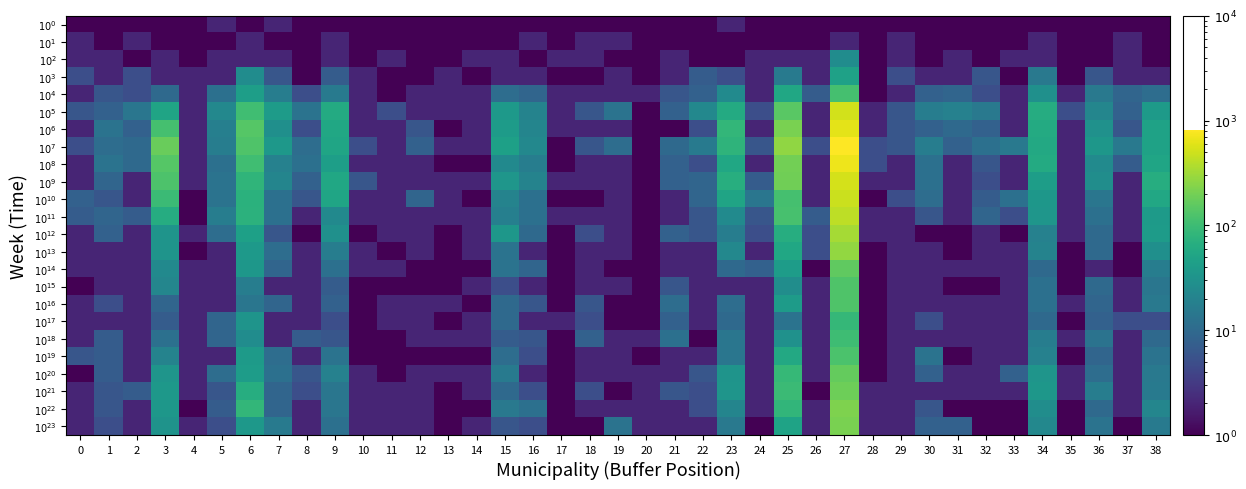

What is the total value across all series at 8?

98.5